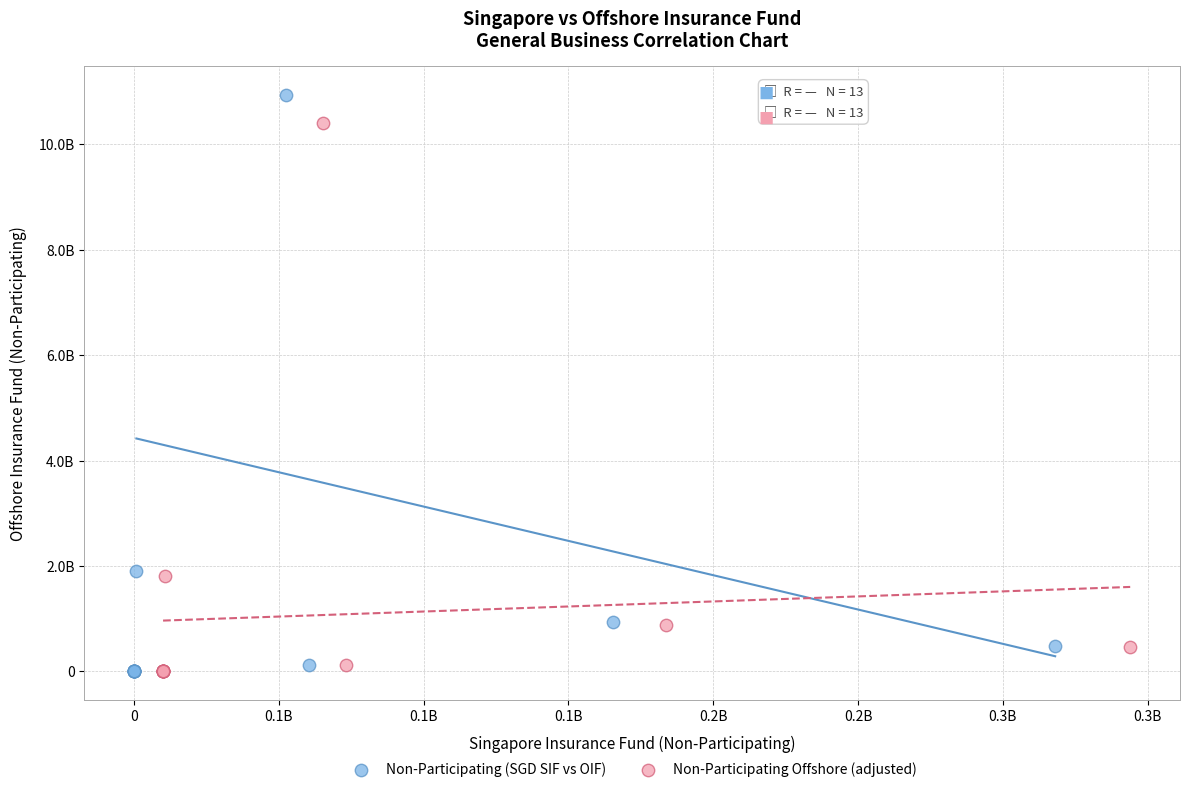

What are all the series names shown in the legend?

Non-Participating (SGD SIF vs OIF), Non-Participating Offshore (adjusted)